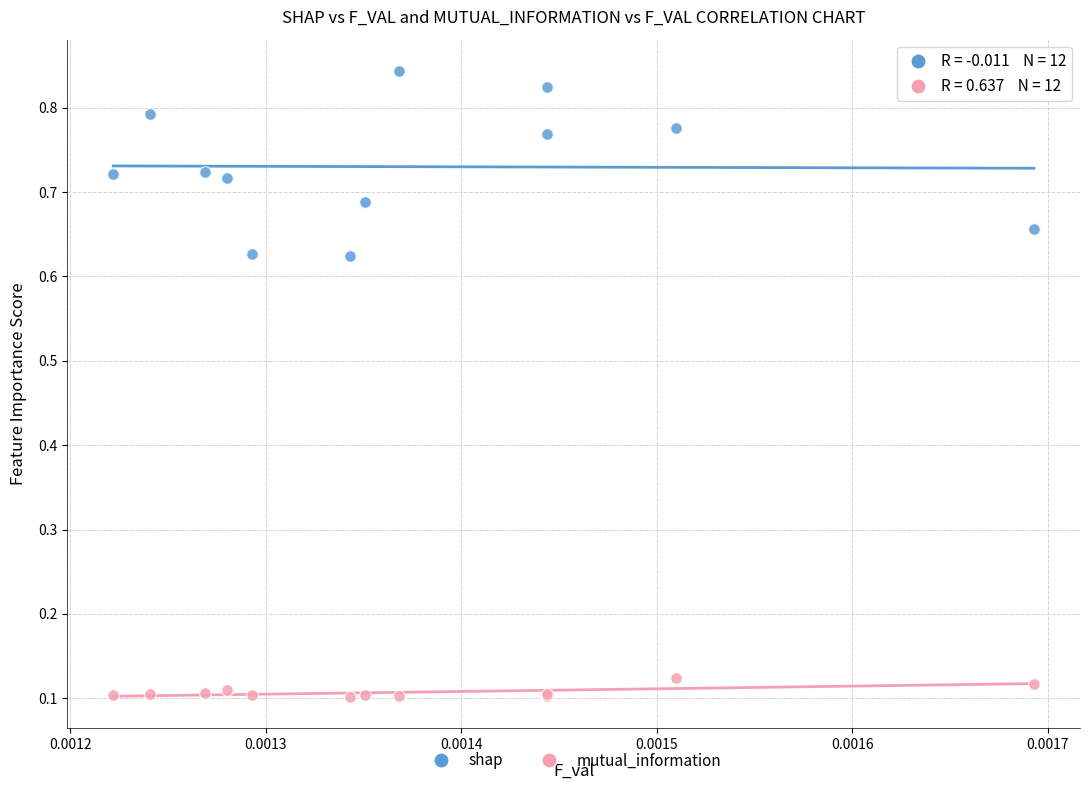

Which series reaches the minimum Y coordinate?

mutual_information